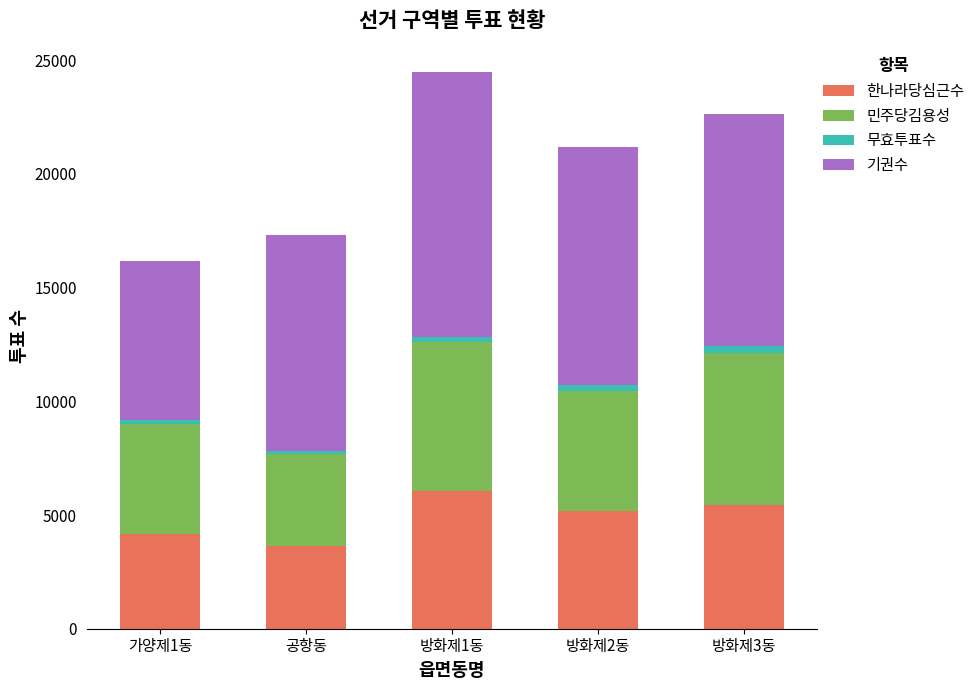

At which category is the sum across all series the highest?

방화제1동